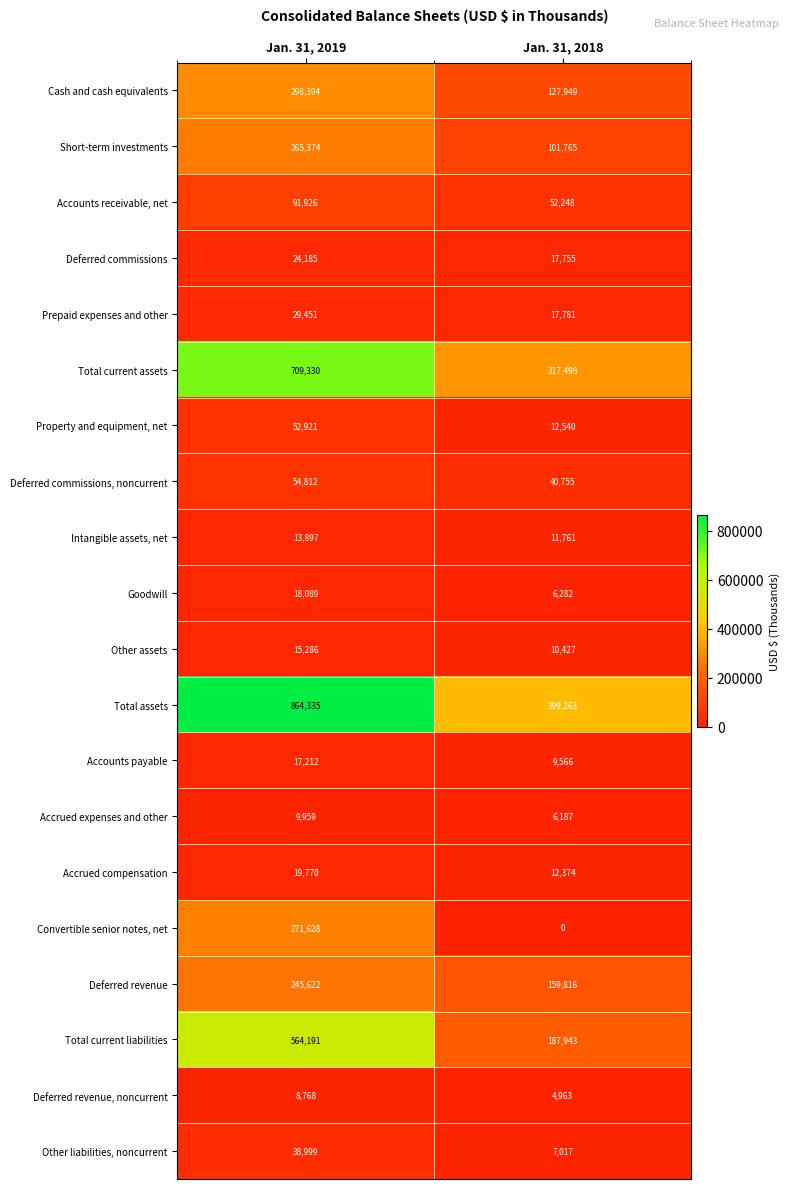

Which series has the largest range (max minus min)?

Total assets